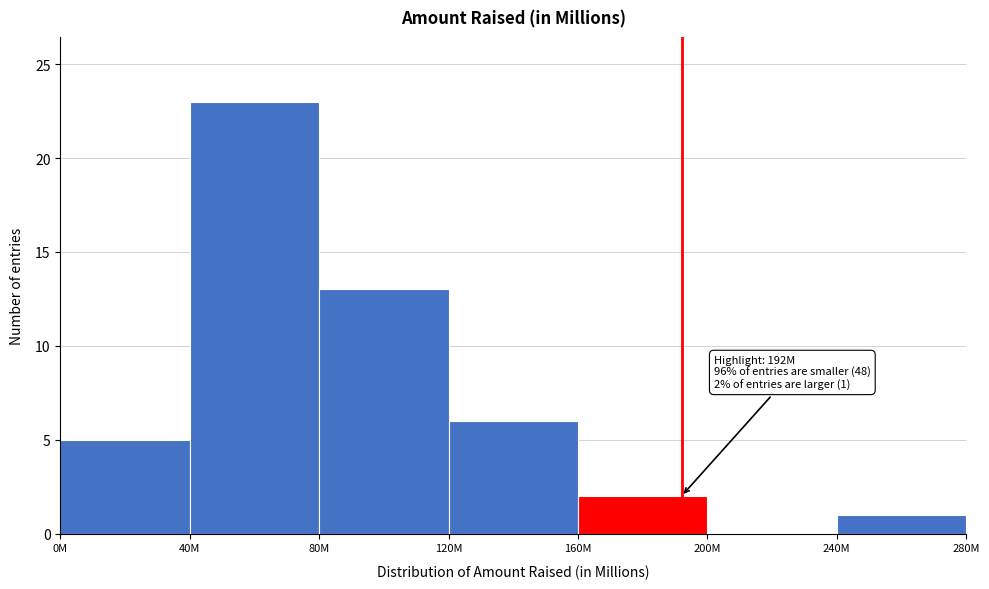

Reading left to right, list all the values displayed in this chart.

0M=5	40M=23	80M=13	120M=6	160M=2	200M=0	240M=1